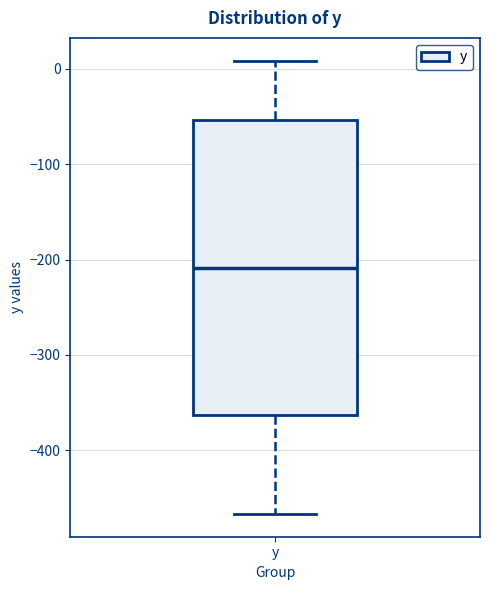

Transcribe this box plot: give where the median line is, the range the box spans, and where the two whiskers end, as read against the y-axis. The values are not printed on the chart, so give them approximately, as read against the axis.

median -210, box -360 to -50, whiskers -470 to 10